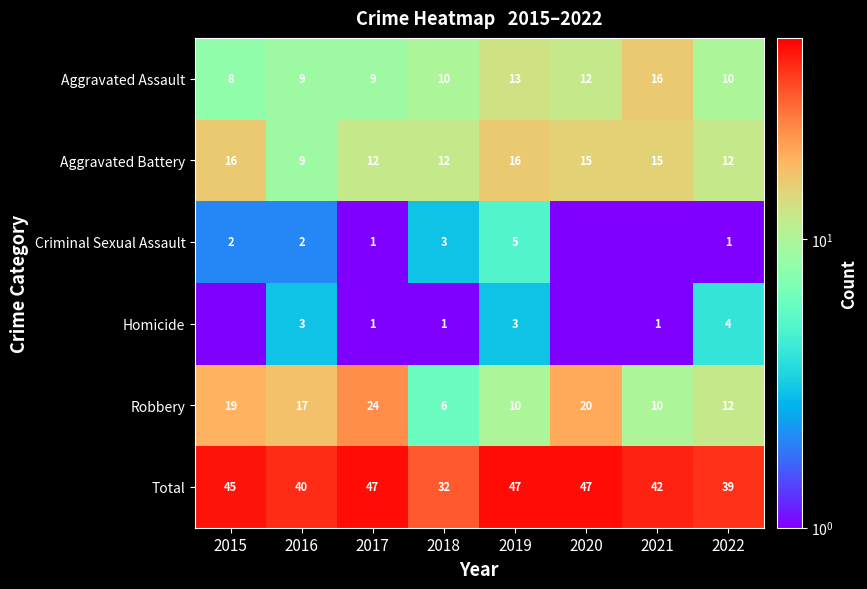

What is the approximate value of Total at 2021?

42.0